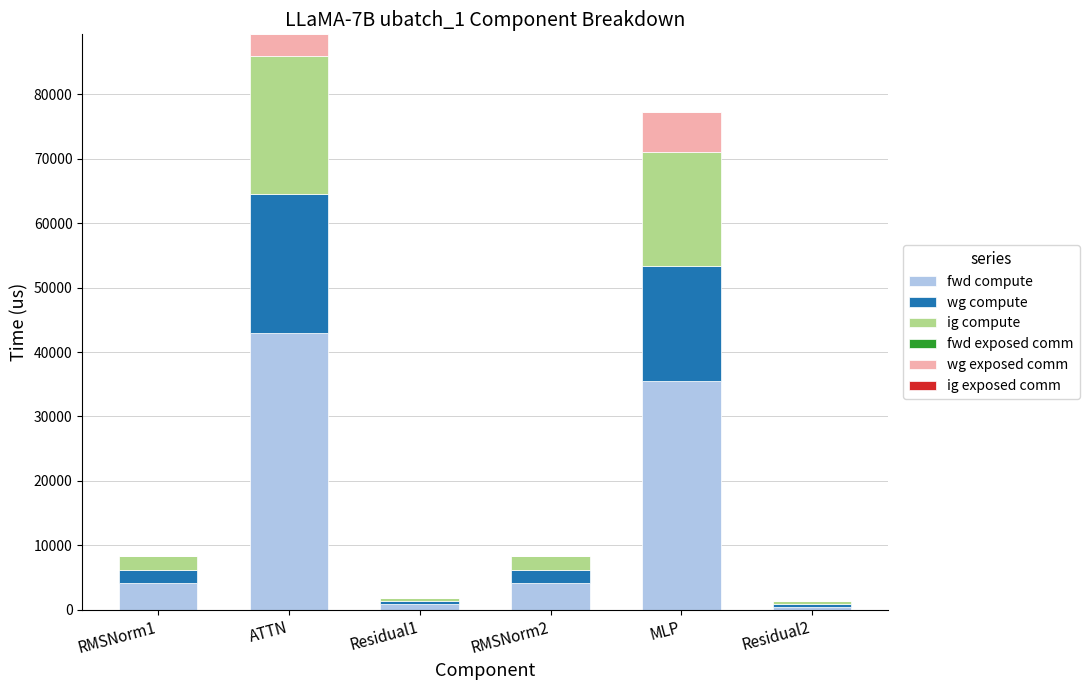

At which category is the sum across all series the highest?

ATTN